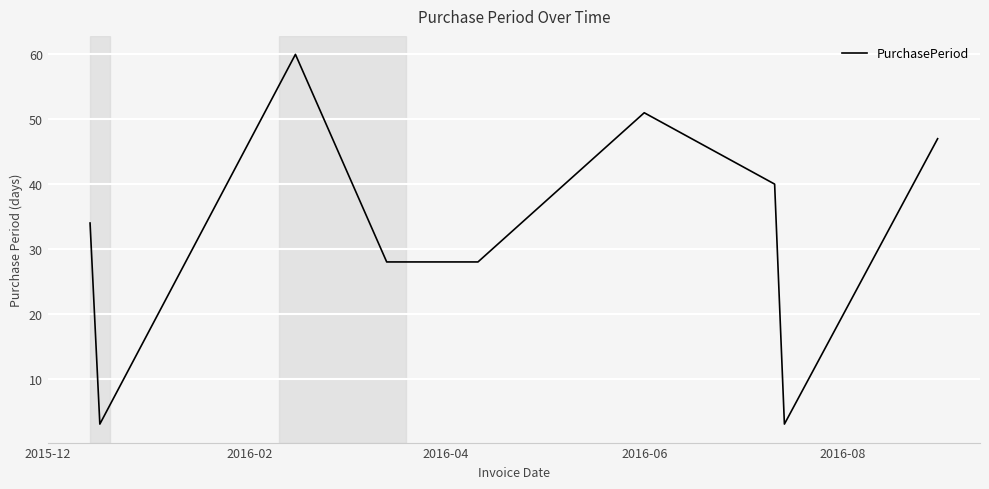

What is the greatest value displayed?

60